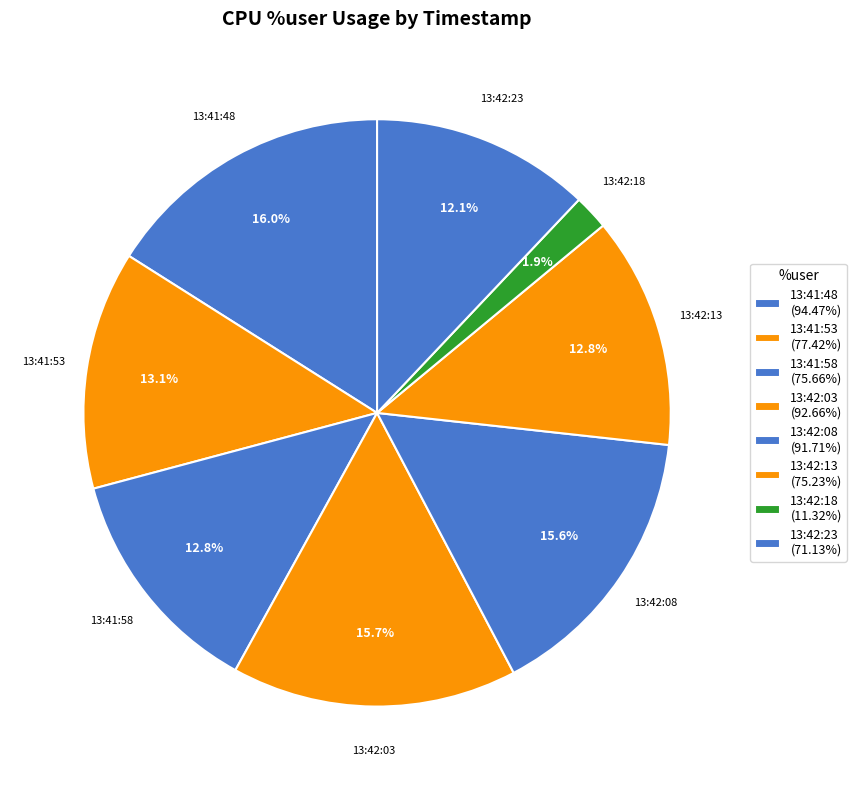

Count the number of slices in the pie.

8